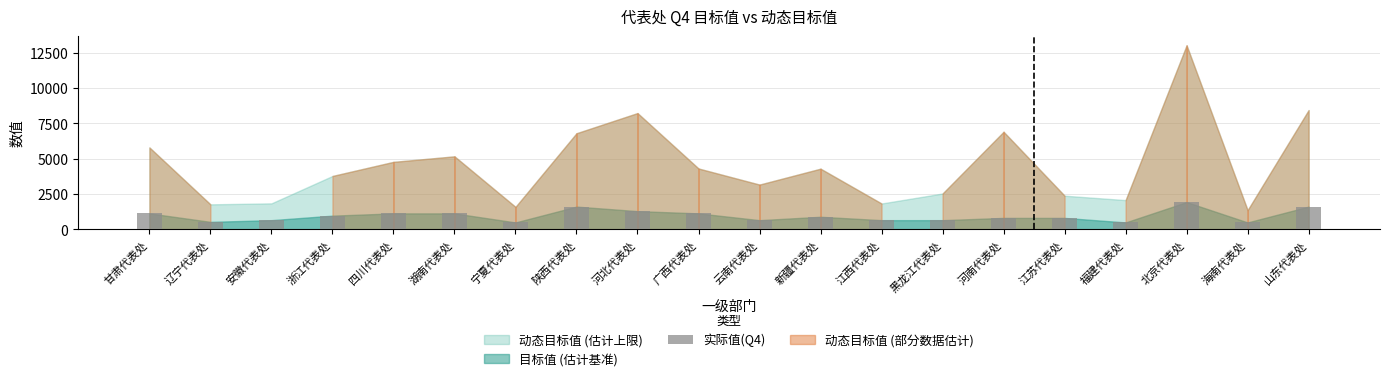

What is the sum of the values at 山东代表处 and 北京代表处?

3540